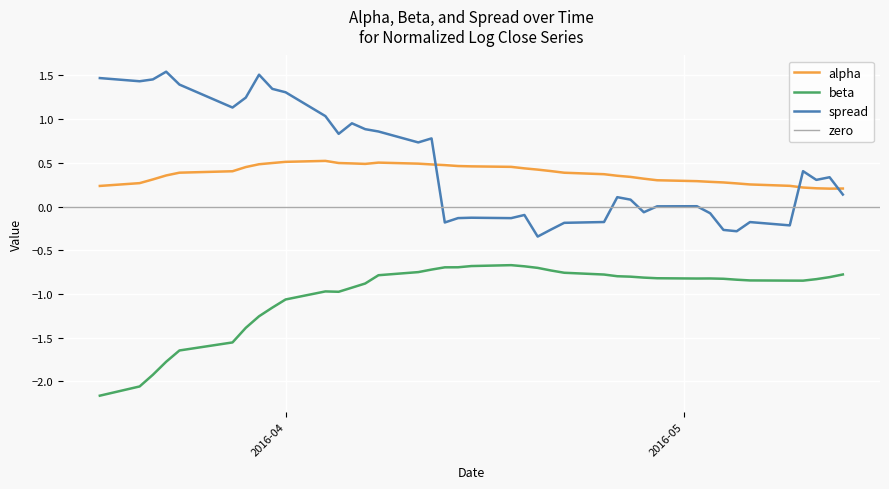

True or false: beta and spread cross at least once.

False